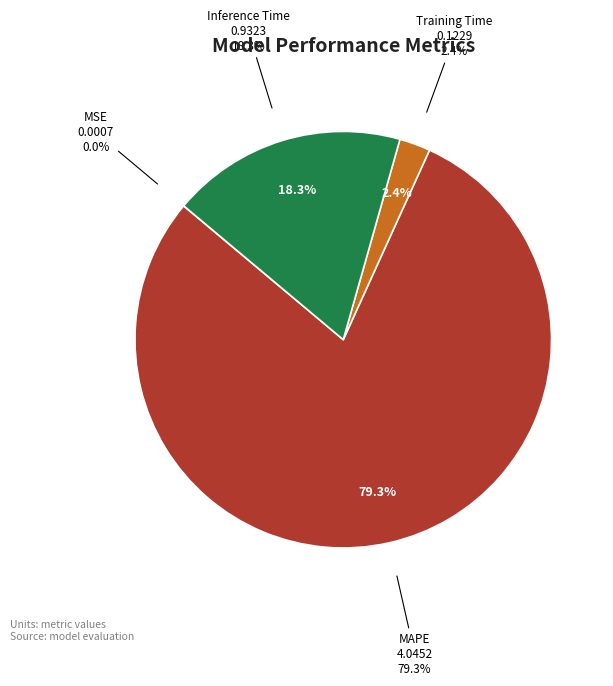

Count the number of slices in the pie.

4